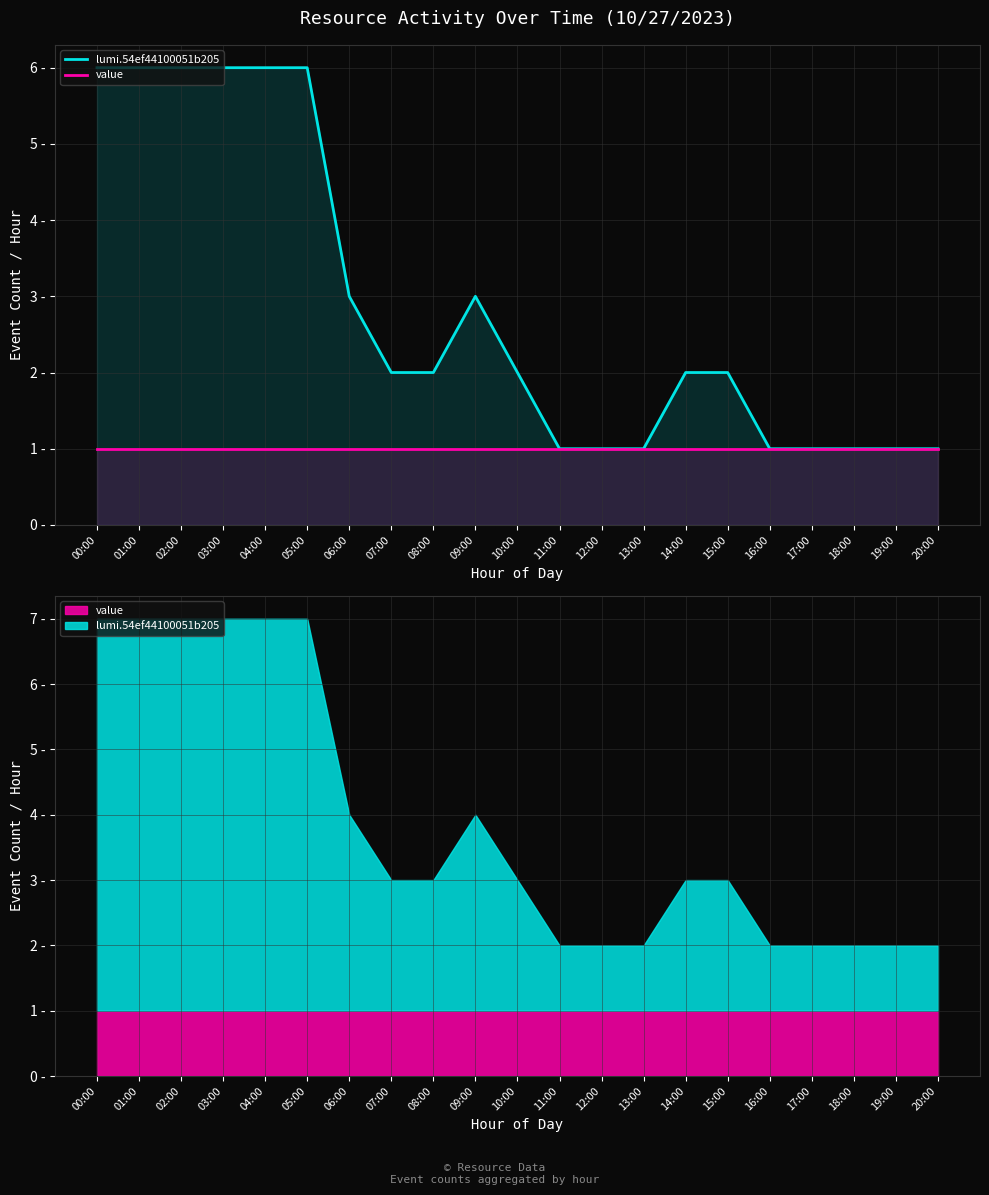

True or false: value and lumi.54ef44100051b205 intersect in this chart.

False